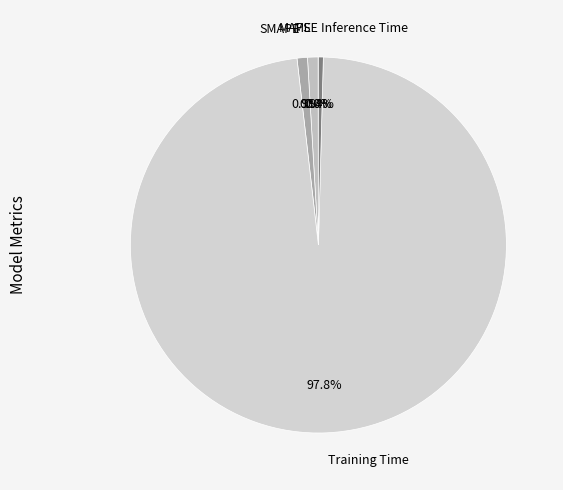

To the nearest percent, what percentage of the pie is Training Time?

98%